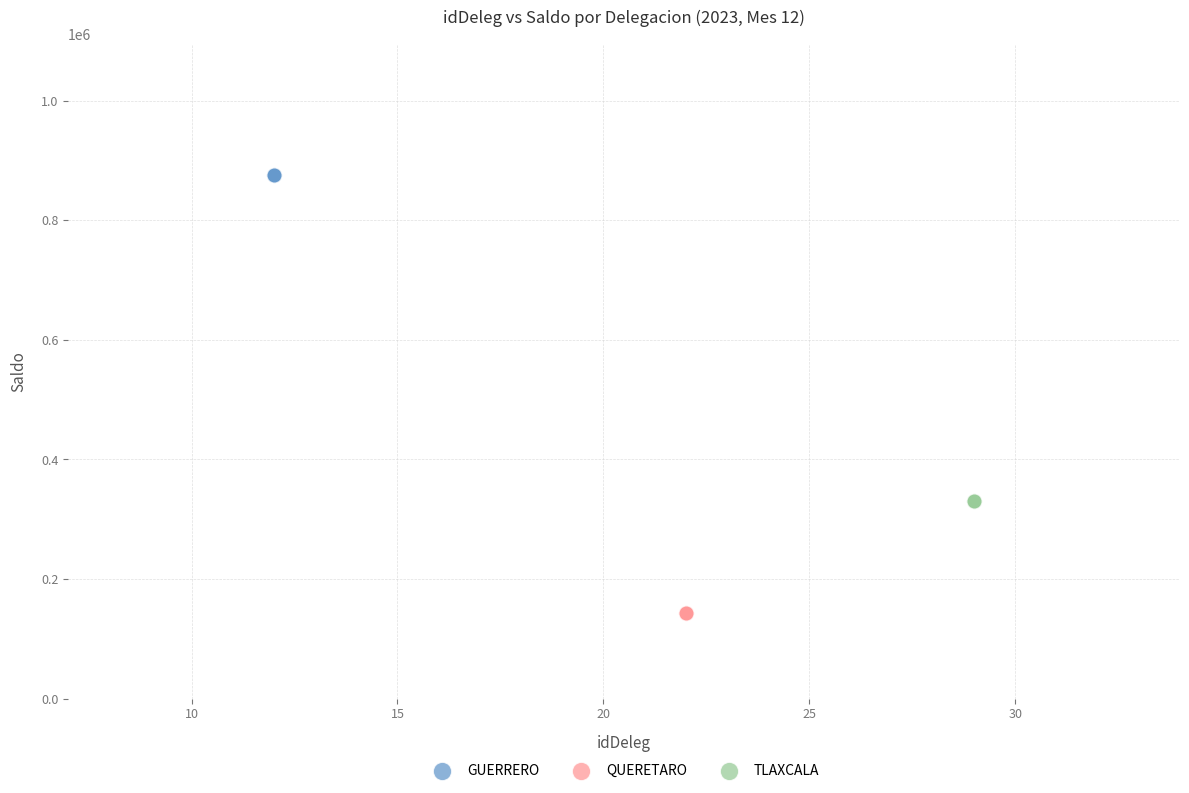

Which series reaches the minimum Y coordinate?

QUERETARO